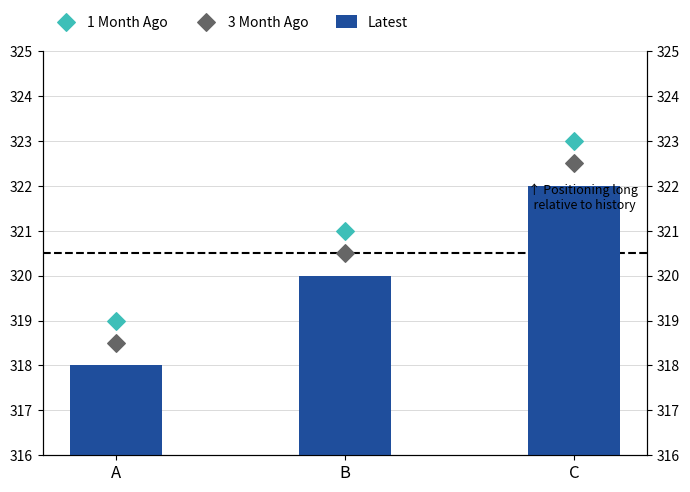

Which series has the largest total across all categories?

1 Month Ago